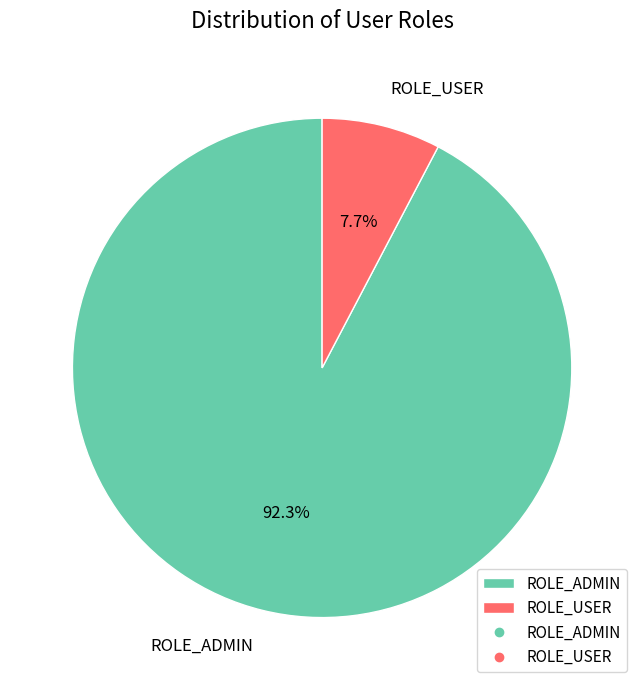

The ROLE_ADMIN slice represents 99% of the pie. True or false?

False